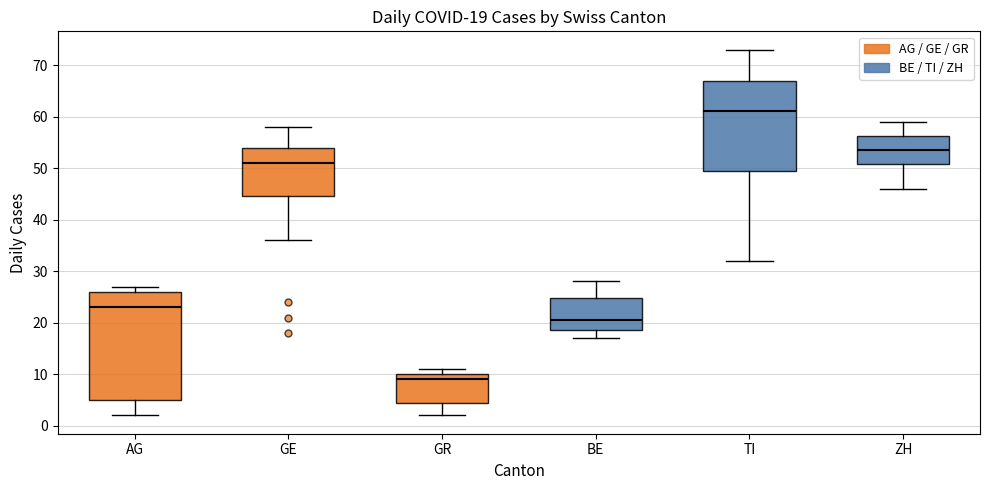

Which box's median line is the highest?

TI